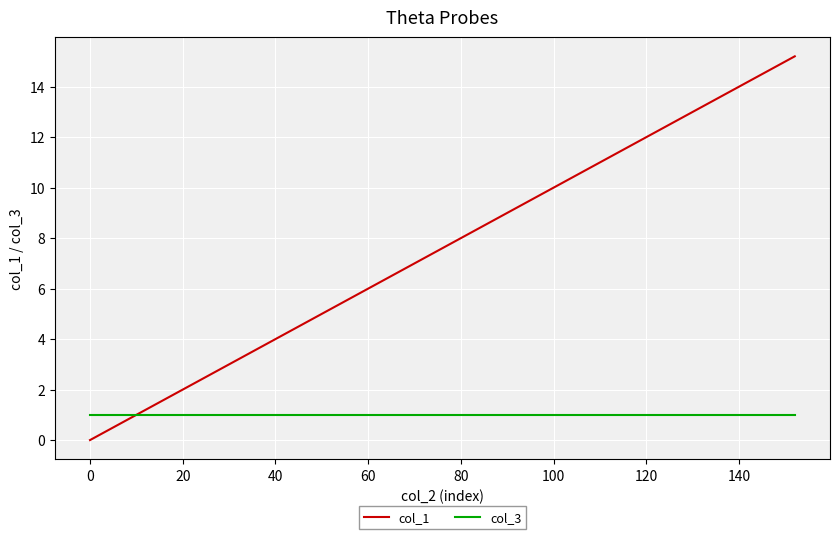

How many times do col_3 and col_1 cross each other?

1